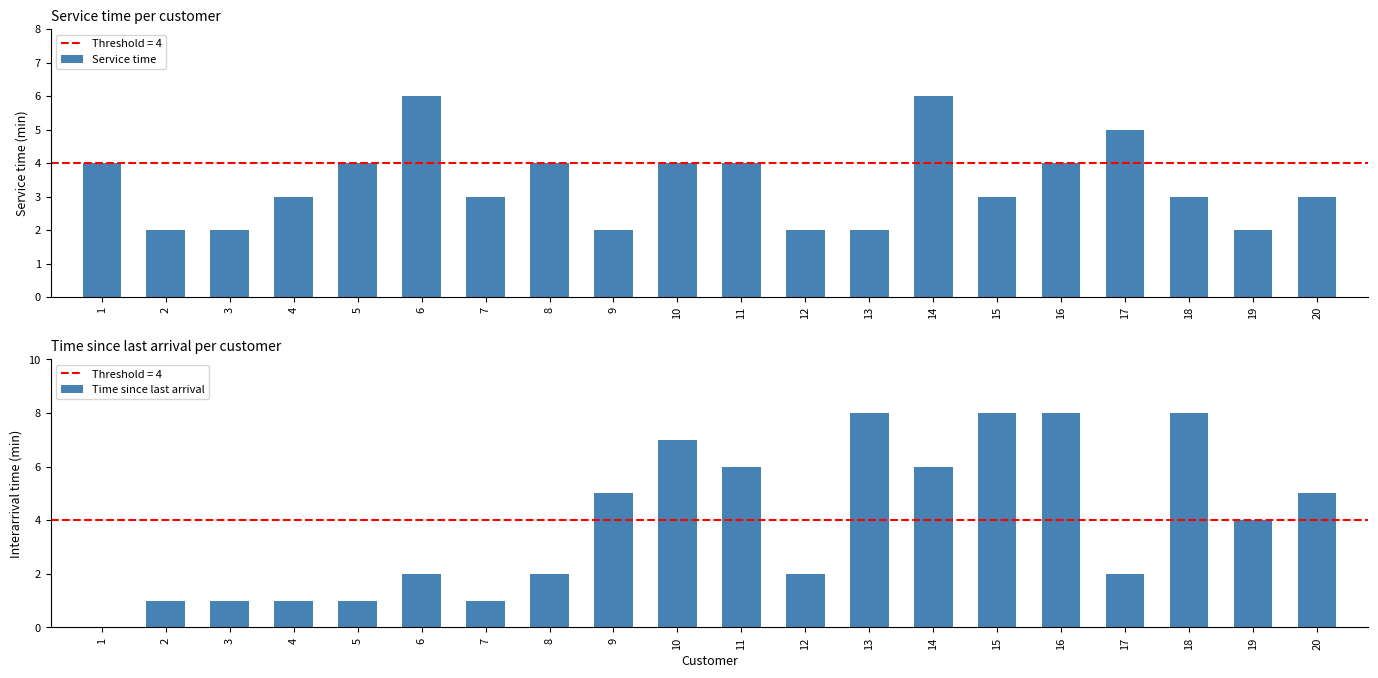

Is it true that Time since last arrival equals 12 at 15?

False